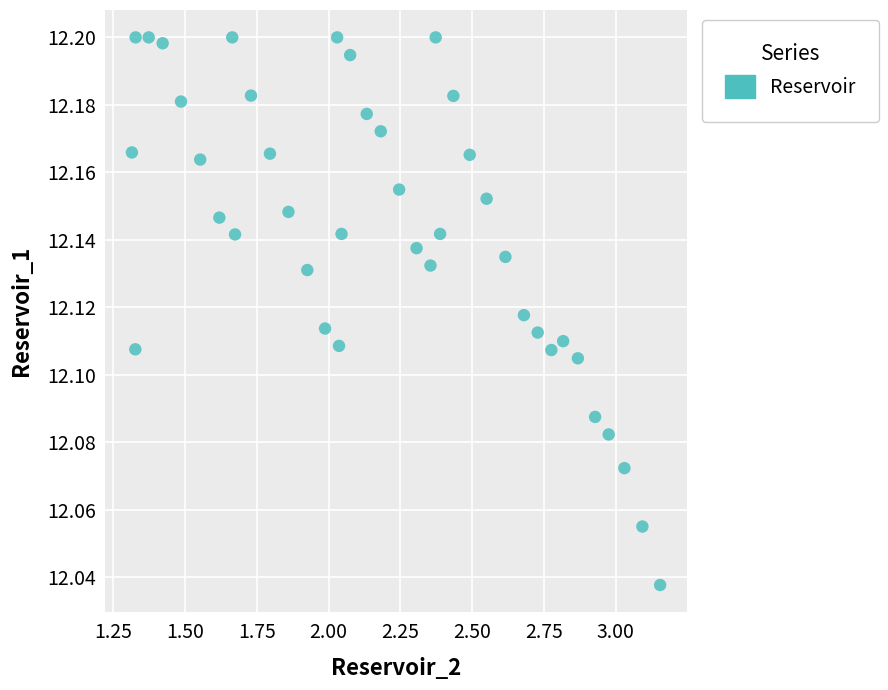

What is the range of X values (max minus min)?

1.8